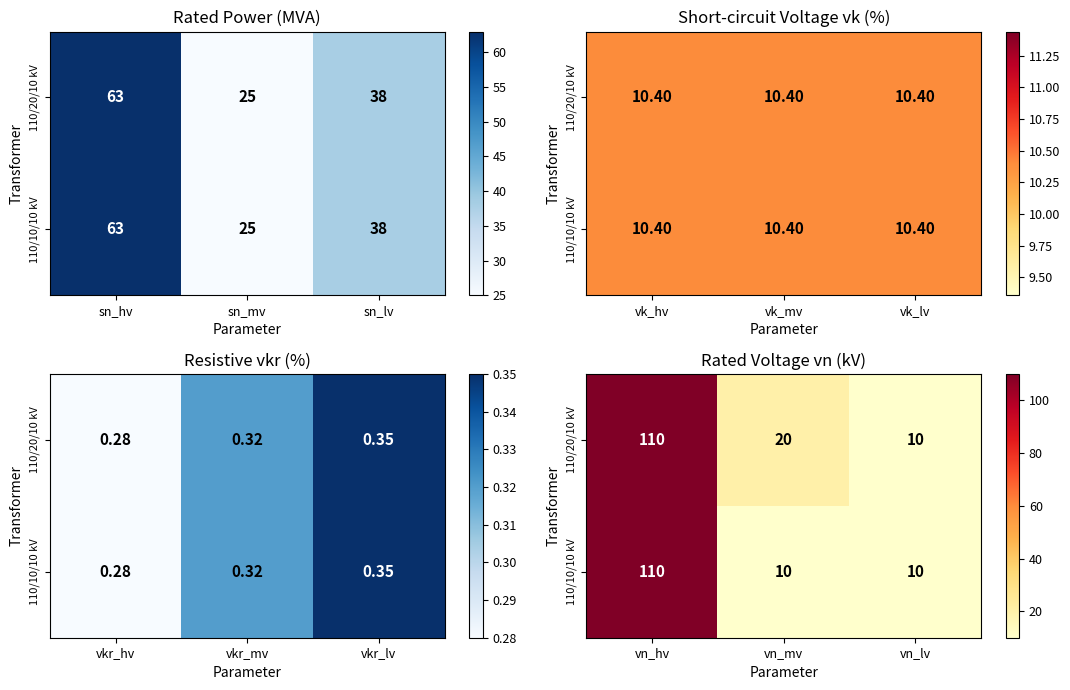

How many data points in 110/10/10 kV are above 10?

1